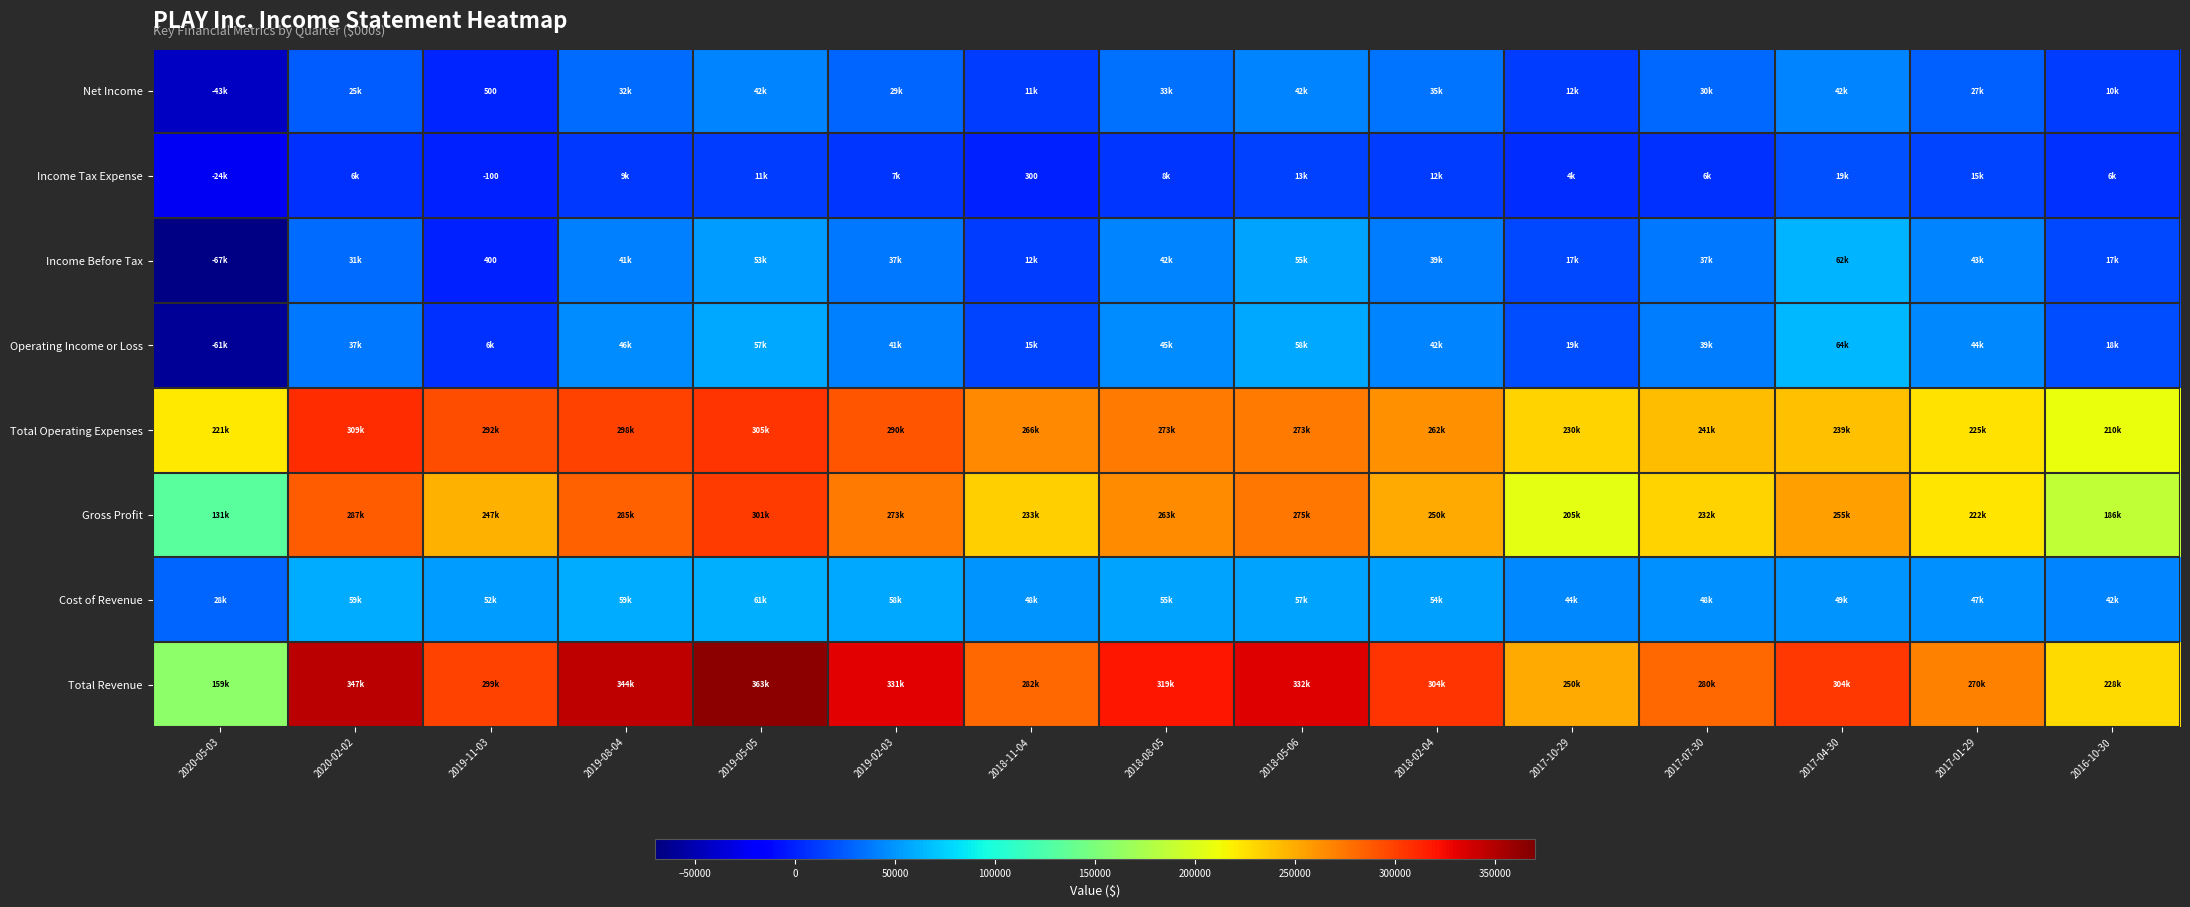

At which label is Gross Profit closest to 216800?

2017-01-29